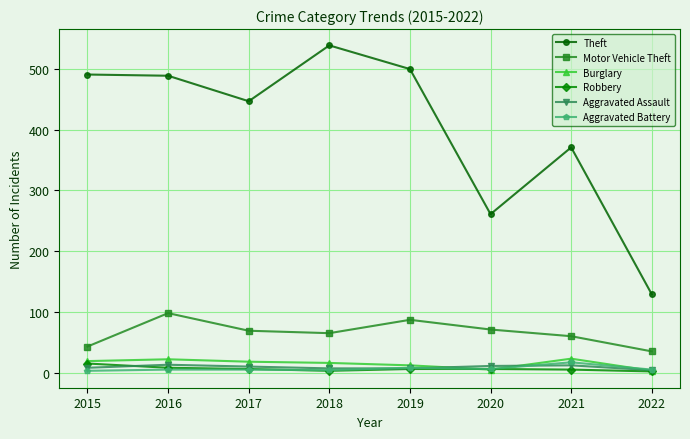

Which series has the largest total across all categories?

Theft